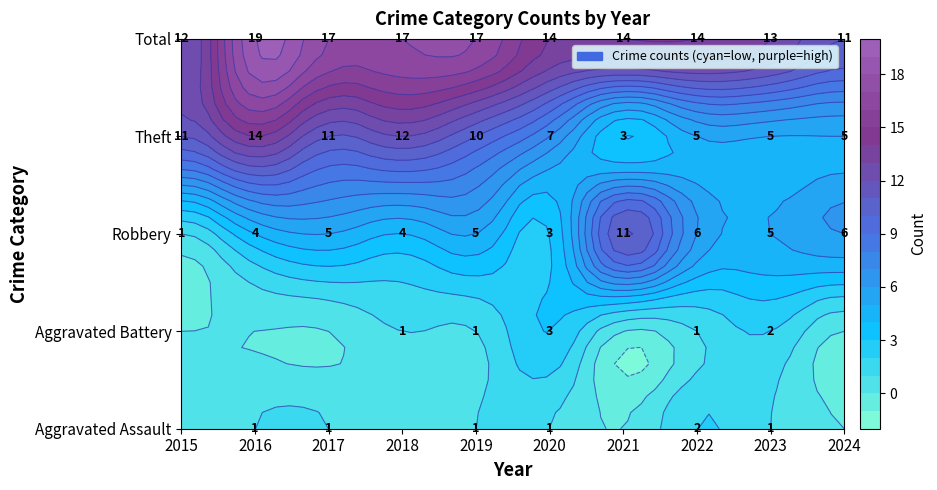

Reading left to right, list all the values displayed in this chart.

Aggravated Assault: 2015=0	2016=1	2017=1	2018=0	2019=1	2020=1	2021=0	2022=2	2023=1	2024=0
Aggravated Battery: 2015=0	2016=0	2017=0	2018=1	2019=1	2020=3	2021=0	2022=1	2023=2	2024=0
Robbery: 2015=1	2016=4	2017=5	2018=4	2019=5	2020=3	2021=11	2022=6	2023=5	2024=6
Theft: 2015=11	2016=14	2017=11	2018=12	2019=10	2020=7	2021=3	2022=5	2023=5	2024=5
Total: 2015=12	2016=19	2017=17	2018=17	2019=17	2020=14	2021=14	2022=14	2023=13	2024=11